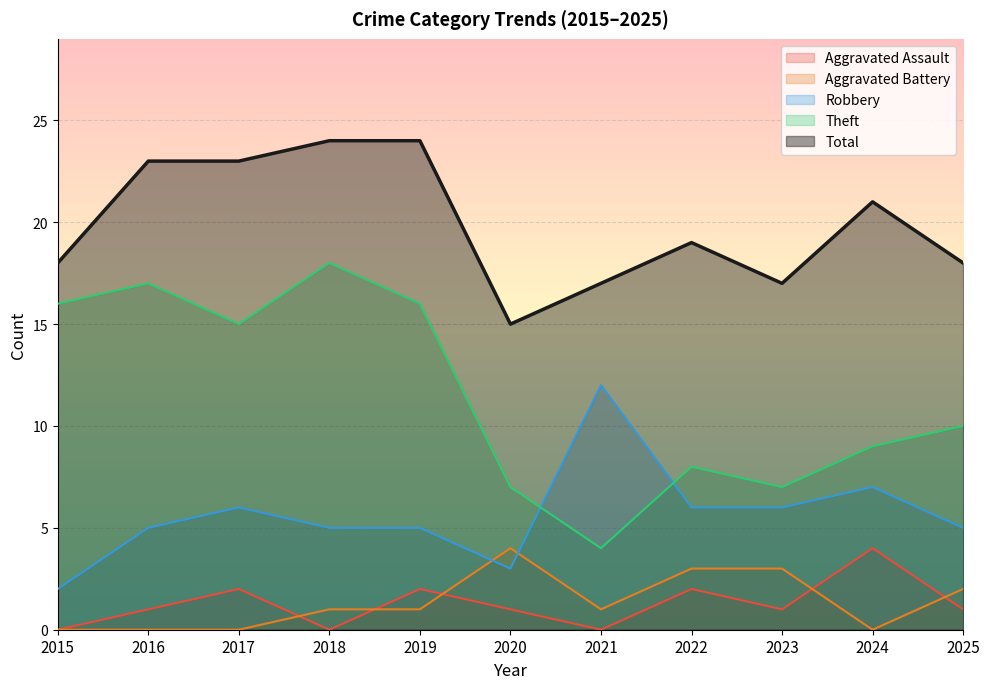

What is the difference between the second highest and minimum values in the Aggravated Assault series?

2